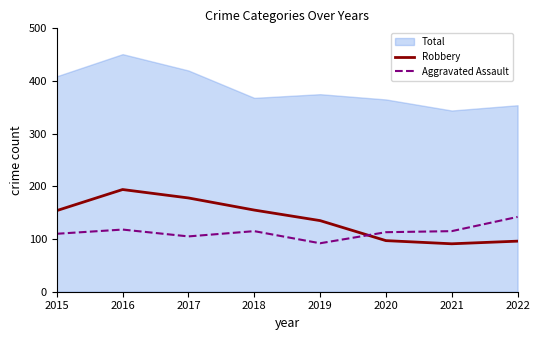

Which series has the largest total across all categories?

Total